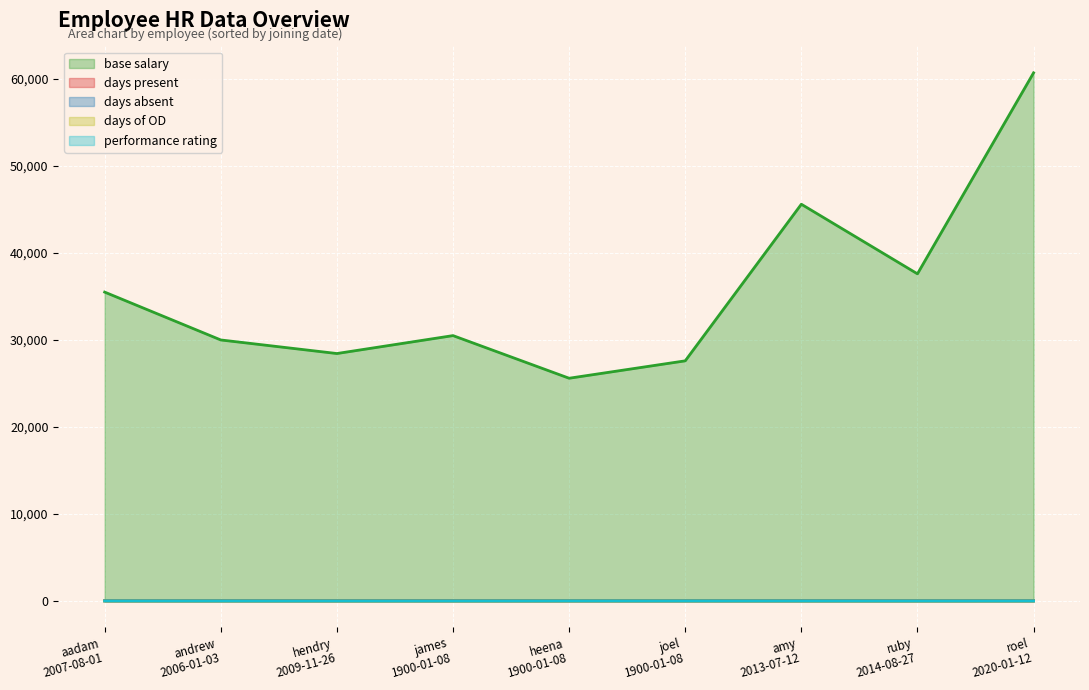

What is the average value of the days present series?

28